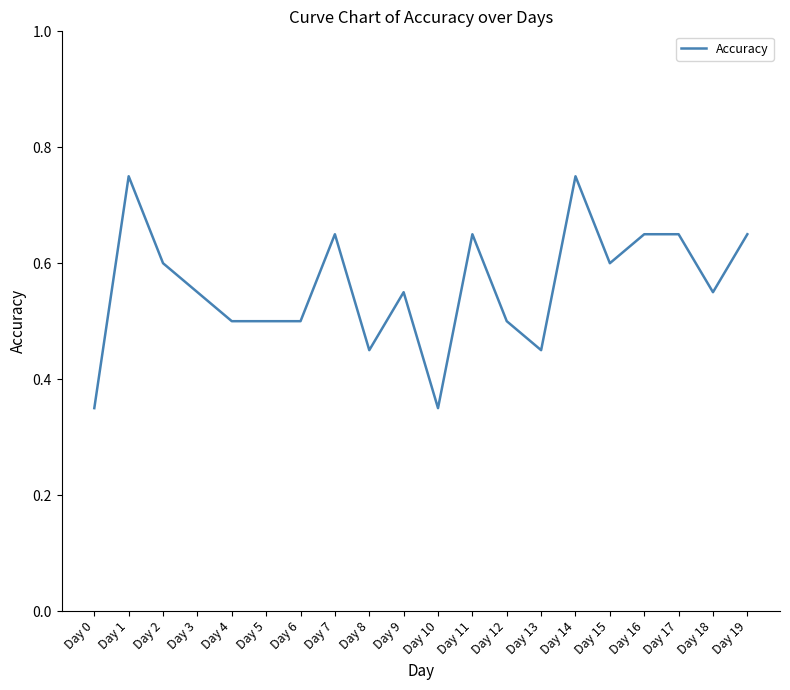

How many values are between 0 and 1?

20